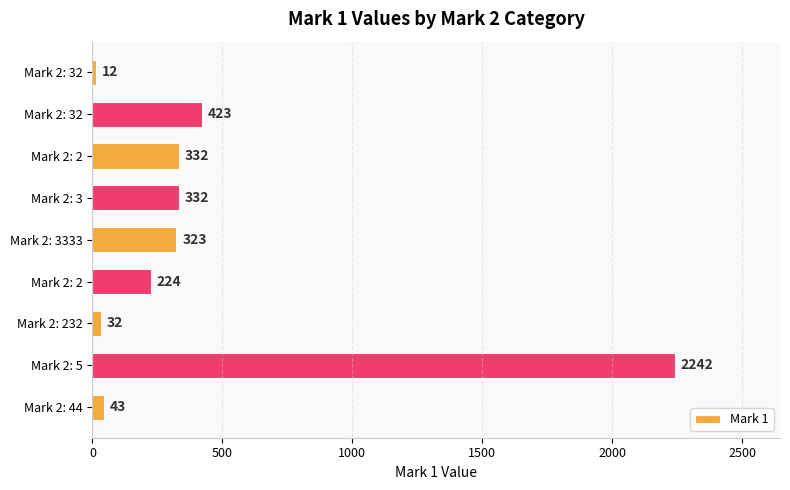

How many bars are there in total?

9